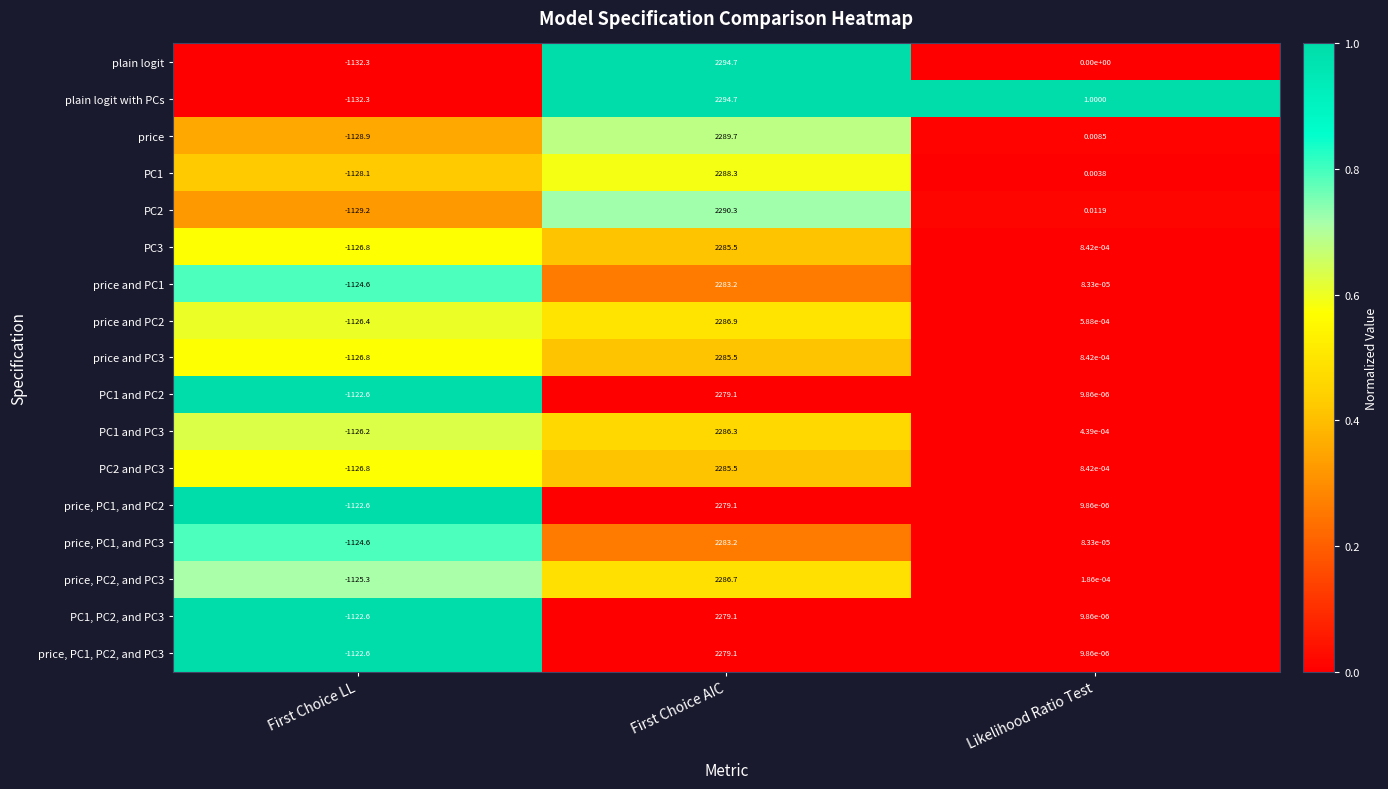

At which label does PC1 and PC2 first exceed 0?

First Choice AIC